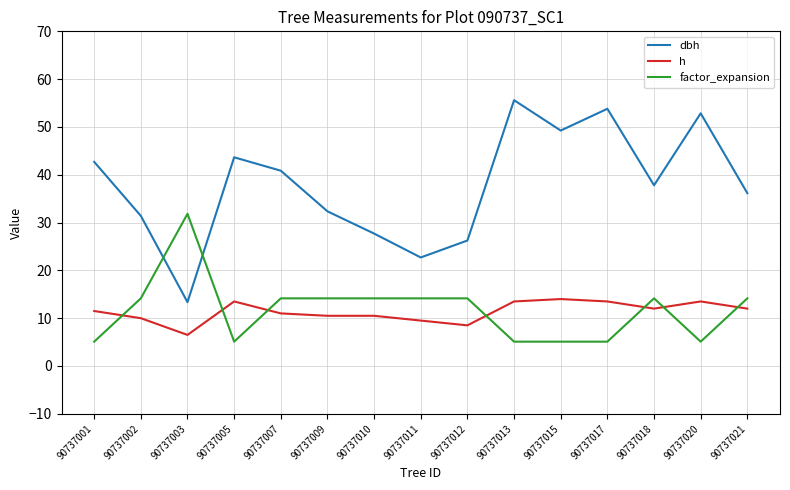

Between 90737011 and 90737018, which series saw the biggest shift?

dbh